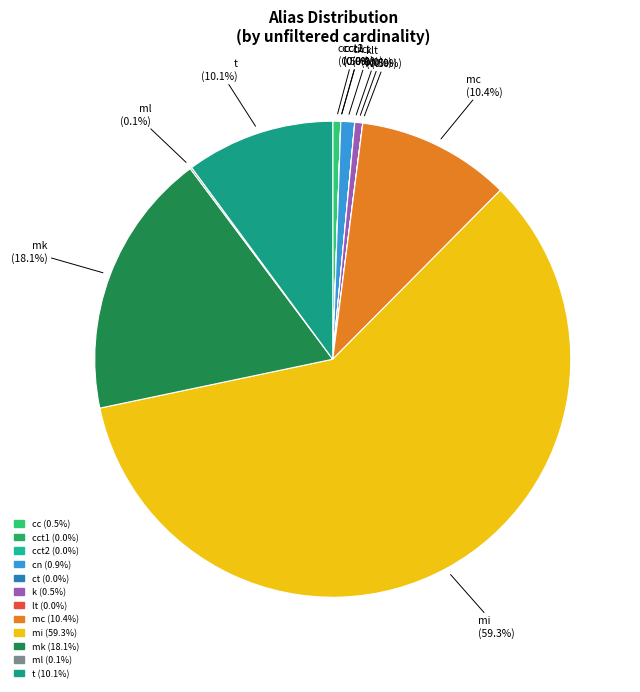

To the nearest percent, what percentage of the pie is cc?

1%